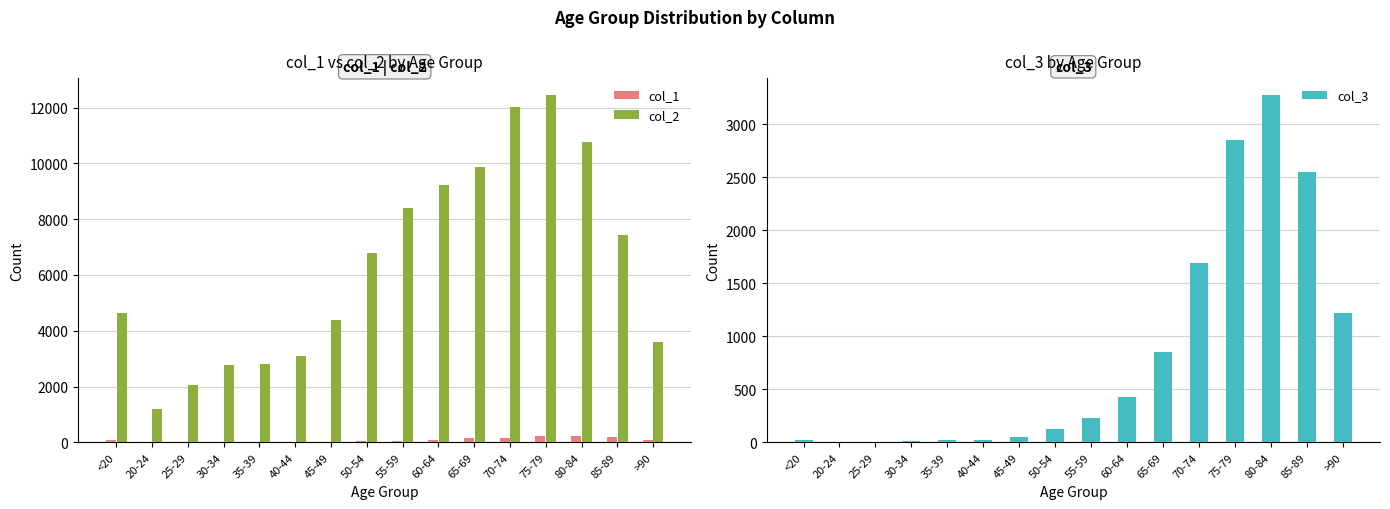

True or false: col_1 has a value of 20 at 40-44.

True